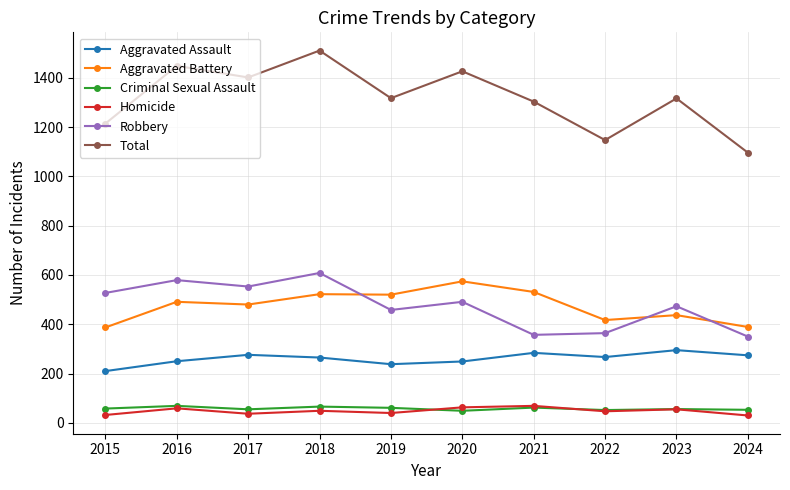

At how many categories does at least one series exceed 115?

10